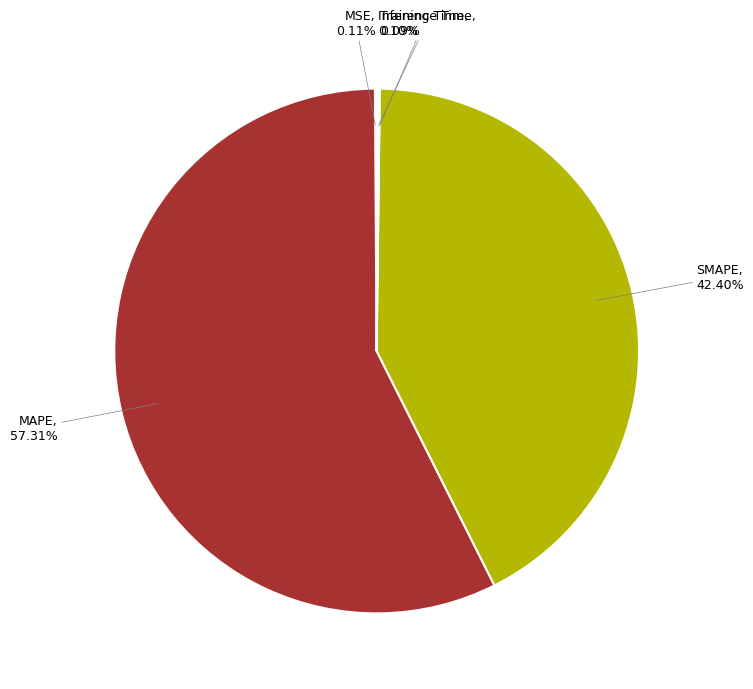

What is the largest slice in the pie chart?

MAPE